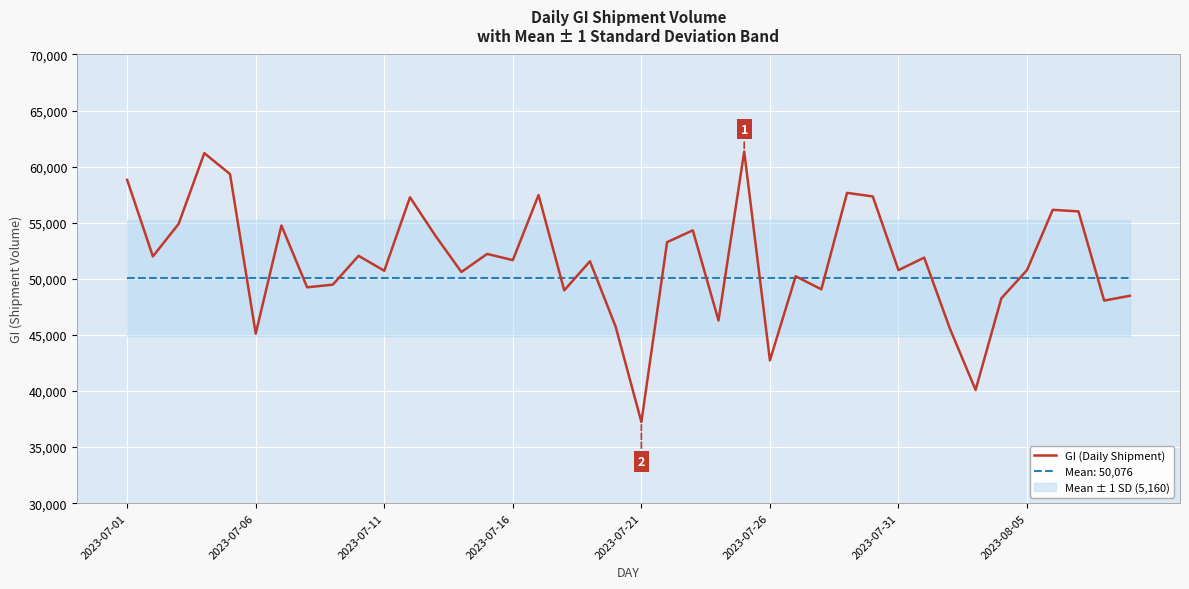

The value of GI (Daily Shipment) at 2023-07-11 is 50720.0. True or false?

True